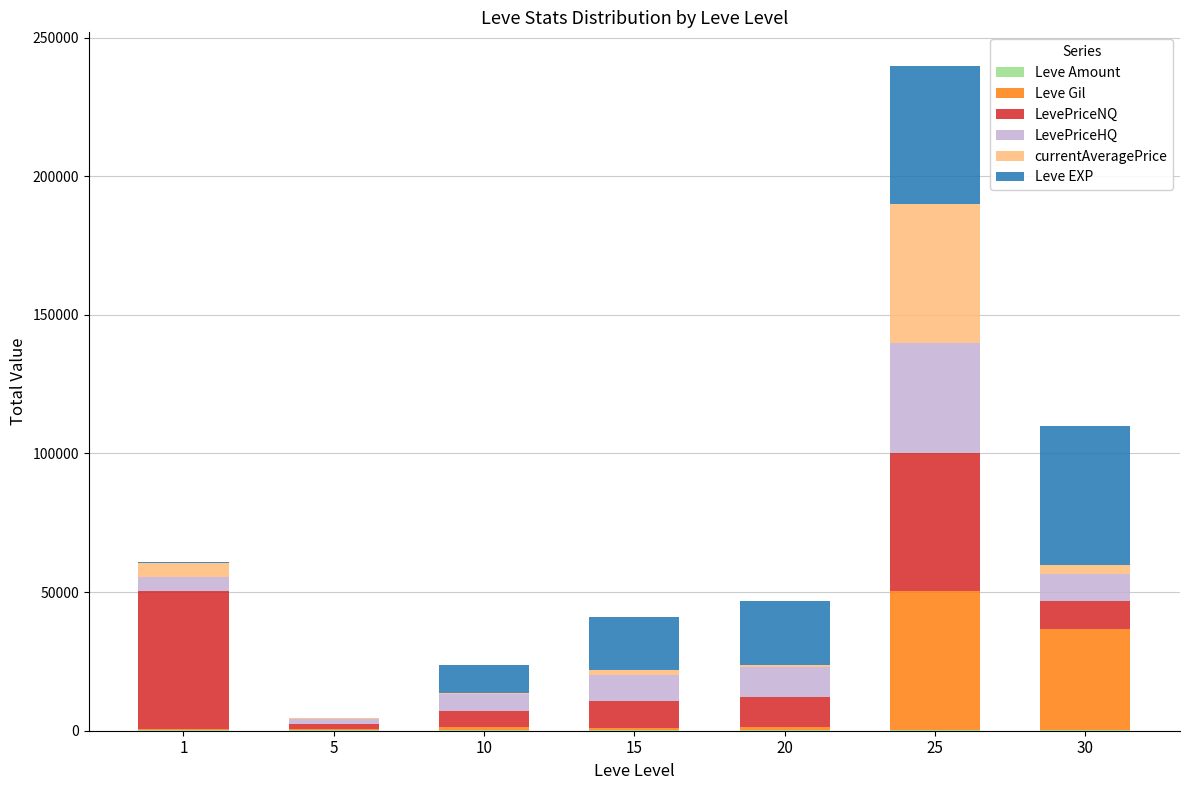

At which category is the sum across all series the highest?

25